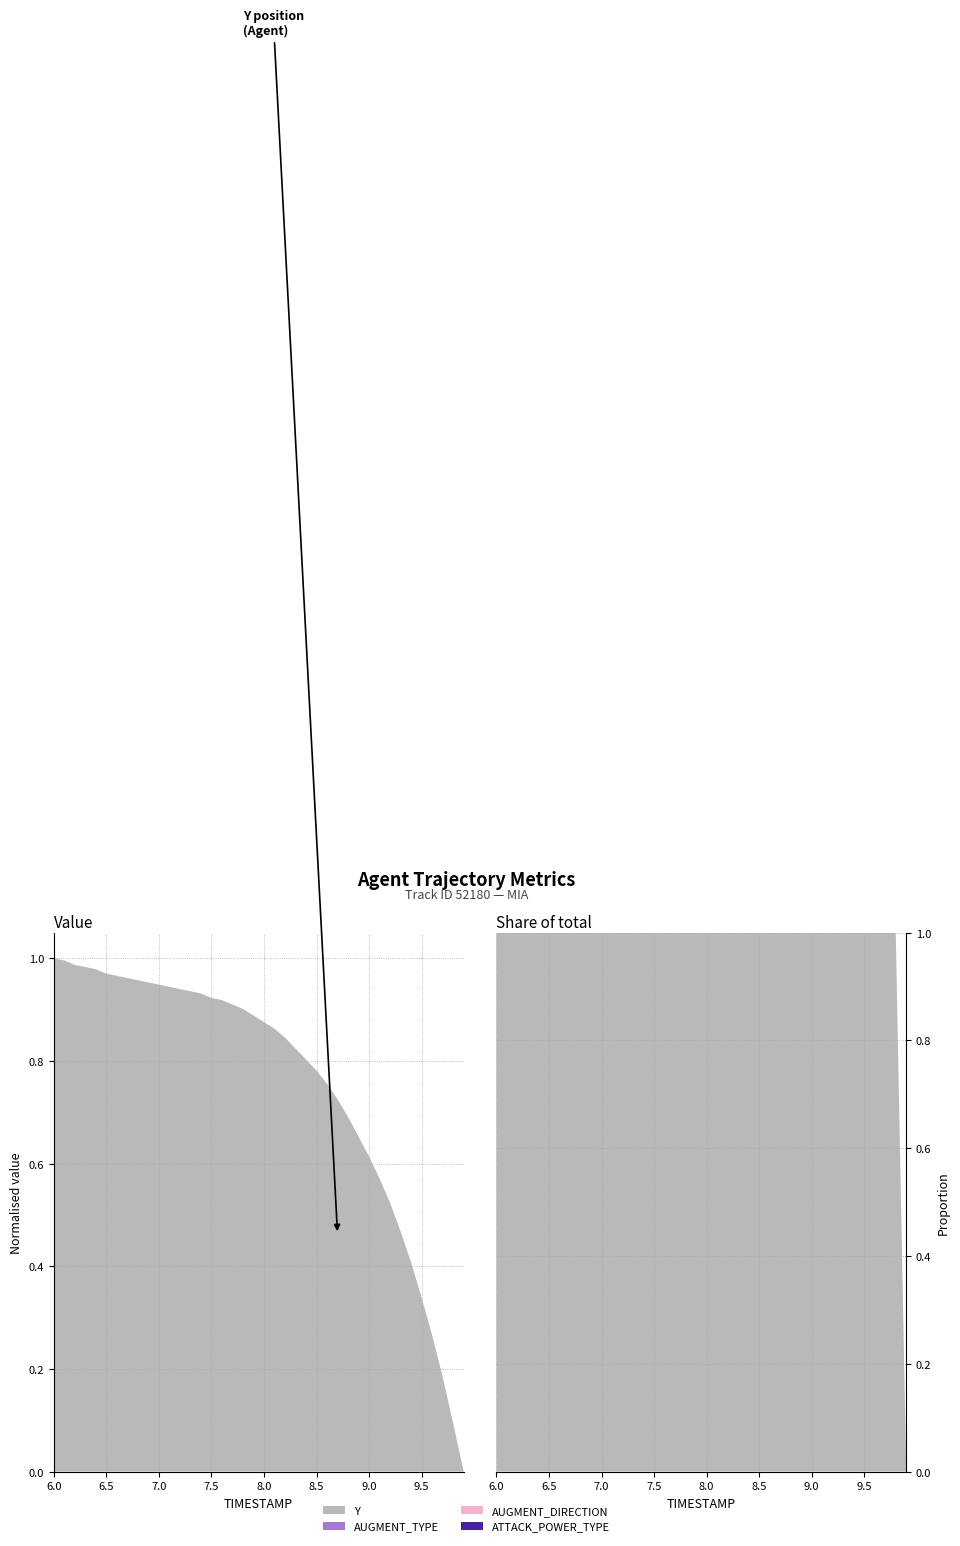

Reading right to left, what are all the values shown in this chart?

Y: 9.9=2310.8	9.8=2311.0	9.7=2311.2	9.6=2311.4	9.5=2311.6	9.4=2311.8	9.3=2311.9	9.2=2312.0	9.1=2312.1	9.0=2312.2	8.9=2312.3	8.8=2312.4	8.7=2312.5	8.6=2312.6	8.5=2312.6	8.4=2312.7	8.3=2312.7	8.2=2312.8	8.1=2312.8	8.0=2312.8	7.9=2312.9	7.8=2312.9	7.7=2312.9	7.6=2312.9	7.5=2313.0	7.4=2313.0	7.3=2313.0	7.2=2313.0	7.1=2313.0	7.0=2313.0	6.9=2313.0	6.8=2313.0	6.7=2313.1	6.6=2313.1	6.5=2313.1	6.4=2313.1	6.3=2313.1	6.2=2313.1	6.1=2313.1	6.0=2313.1
AUGMENT_TYPE: 9.9=1.0	9.8=1.0	9.7=1.0	9.6=1.0	9.5=1.0	9.4=1.0	9.3=1.0	9.2=1.0	9.1=1.0	9.0=1.0	8.9=1.0	8.8=1.0	8.7=1.0	8.6=1.0	8.5=1.0	8.4=1.0	8.3=1.0	8.2=1.0	8.1=1.0	8.0=1.0	7.9=1.0	7.8=1.0	7.7=1.0	7.6=1.0	7.5=1.0	7.4=1.0	7.3=1.0	7.2=1.0	7.1=1.0	7.0=1.0	6.9=1.0	6.8=1.0	6.7=1.0	6.6=1.0	6.5=1.0	6.4=1.0	6.3=1.0	6.2=1.0	6.1=1.0	6.0=1.0
AUGMENT_DIRECTION: 9.9=0.0	9.8=0.0	9.7=0.0	9.6=0.0	9.5=0.0	9.4=0.0	9.3=0.0	9.2=0.0	9.1=0.0	9.0=0.0	8.9=0.0	8.8=0.0	8.7=0.0	8.6=0.0	8.5=0.0	8.4=0.0	8.3=0.0	8.2=0.0	8.1=0.0	8.0=0.0	7.9=0.0	7.8=0.0	7.7=0.0	7.6=0.0	7.5=0.0	7.4=0.0	7.3=0.0	7.2=0.0	7.1=0.0	7.0=0.0	6.9=0.0	6.8=0.0	6.7=0.0	6.6=0.0	6.5=0.0	6.4=0.0	6.3=0.0	6.2=0.0	6.1=0.0	6.0=0.0
ATTACK_POWER_TYPE: 9.9=4.0	9.8=4.0	9.7=4.0	9.6=4.0	9.5=4.0	9.4=4.0	9.3=4.0	9.2=4.0	9.1=4.0	9.0=4.0	8.9=4.0	8.8=4.0	8.7=4.0	8.6=4.0	8.5=4.0	8.4=4.0	8.3=4.0	8.2=4.0	8.1=4.0	8.0=4.0	7.9=4.0	7.8=4.0	7.7=4.0	7.6=4.0	7.5=4.0	7.4=4.0	7.3=4.0	7.2=4.0	7.1=4.0	7.0=4.0	6.9=4.0	6.8=4.0	6.7=4.0	6.6=4.0	6.5=4.0	6.4=4.0	6.3=4.0	6.2=4.0	6.1=4.0	6.0=4.0